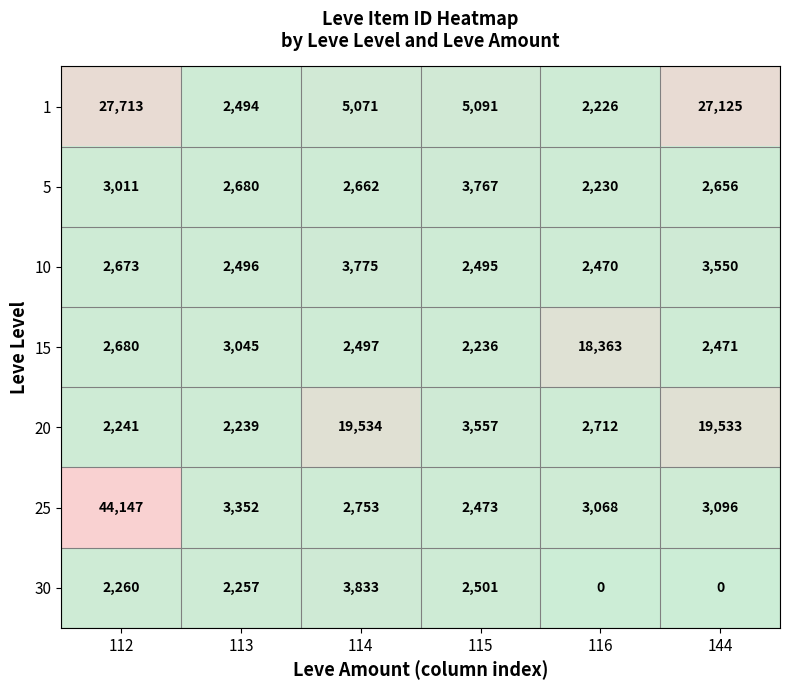

Which series has the largest total across all categories?

1